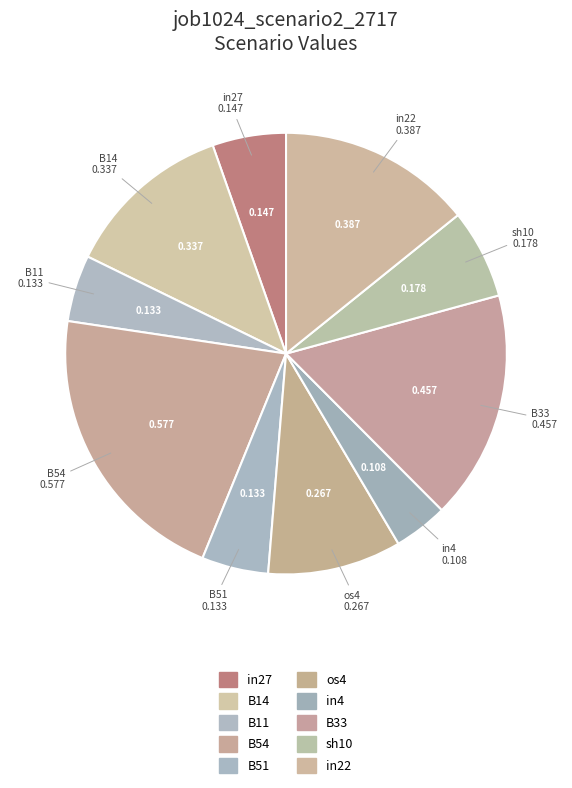

Count the number of slices in the pie.

10